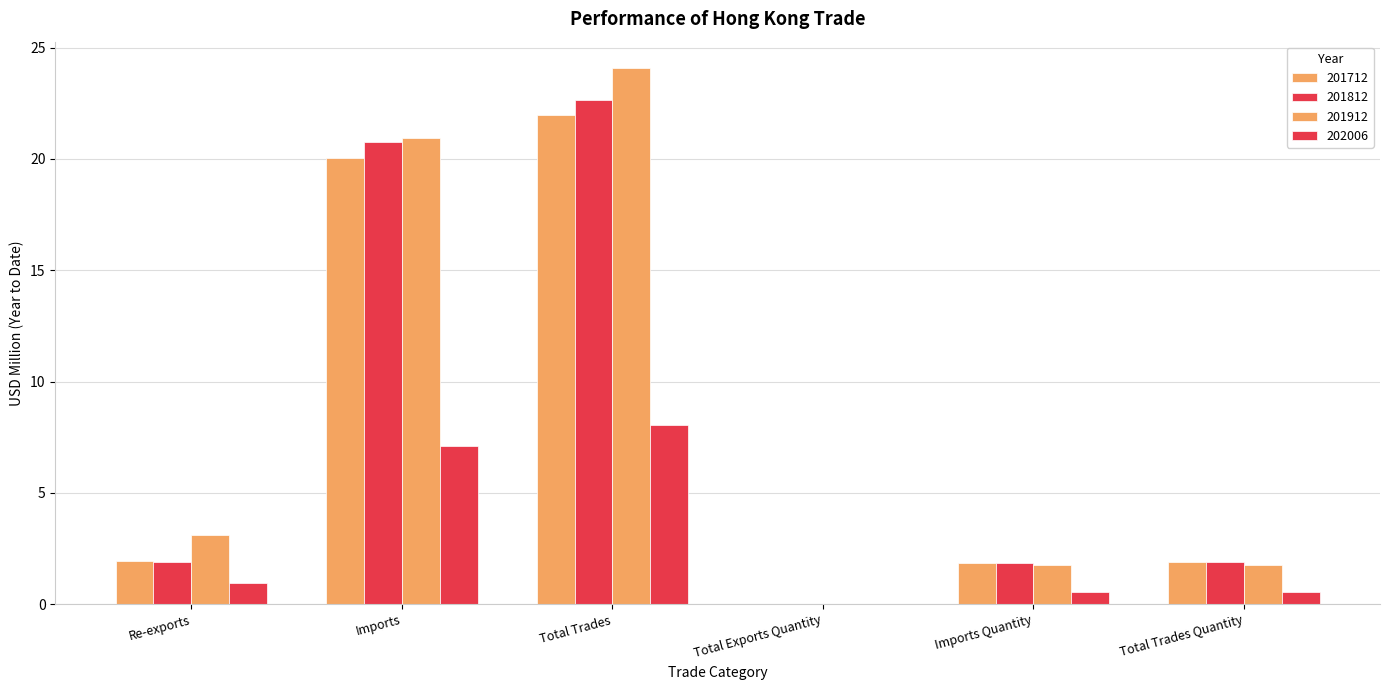

Reading right to left, list all the values displayed in this chart.

201712: 1.9	1.9	0.0	22.0	20.0	1.9
201812: 1.9	1.9	0.0	22.7	20.8	1.9
201912: 1.8	1.7	0.0	24.1	21.0	3.1
202006: 0.6	0.5	0.0	8.0	7.1	1.0